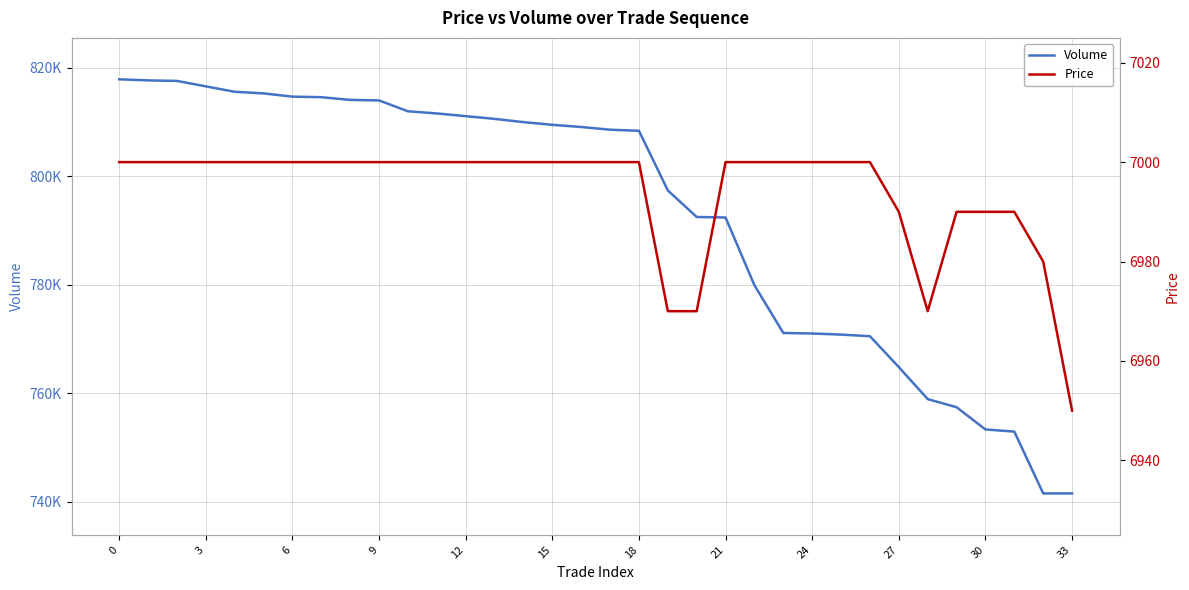

How many values in the Volume series are below 809100?

17